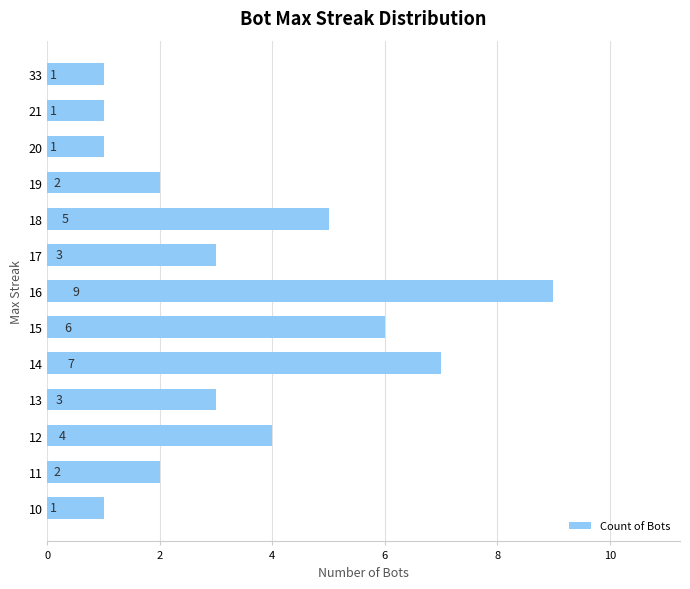

Is it true that the value at 18 is 2?

False